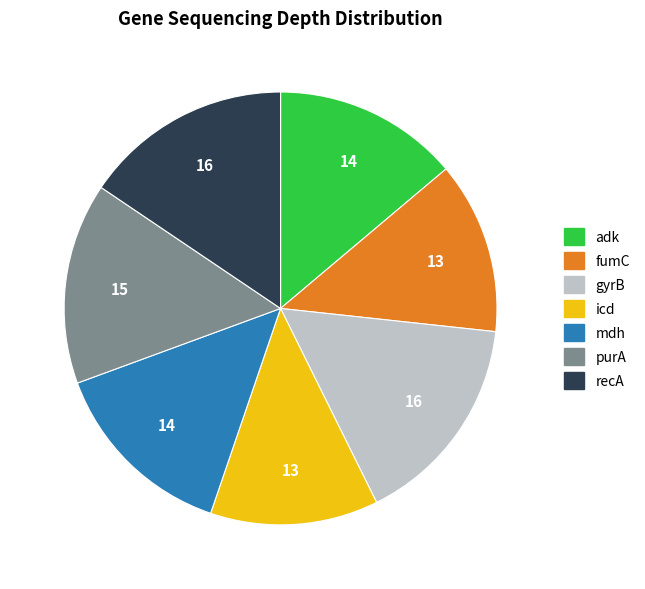

True or false: gyrB accounts for 16% of the total.

True